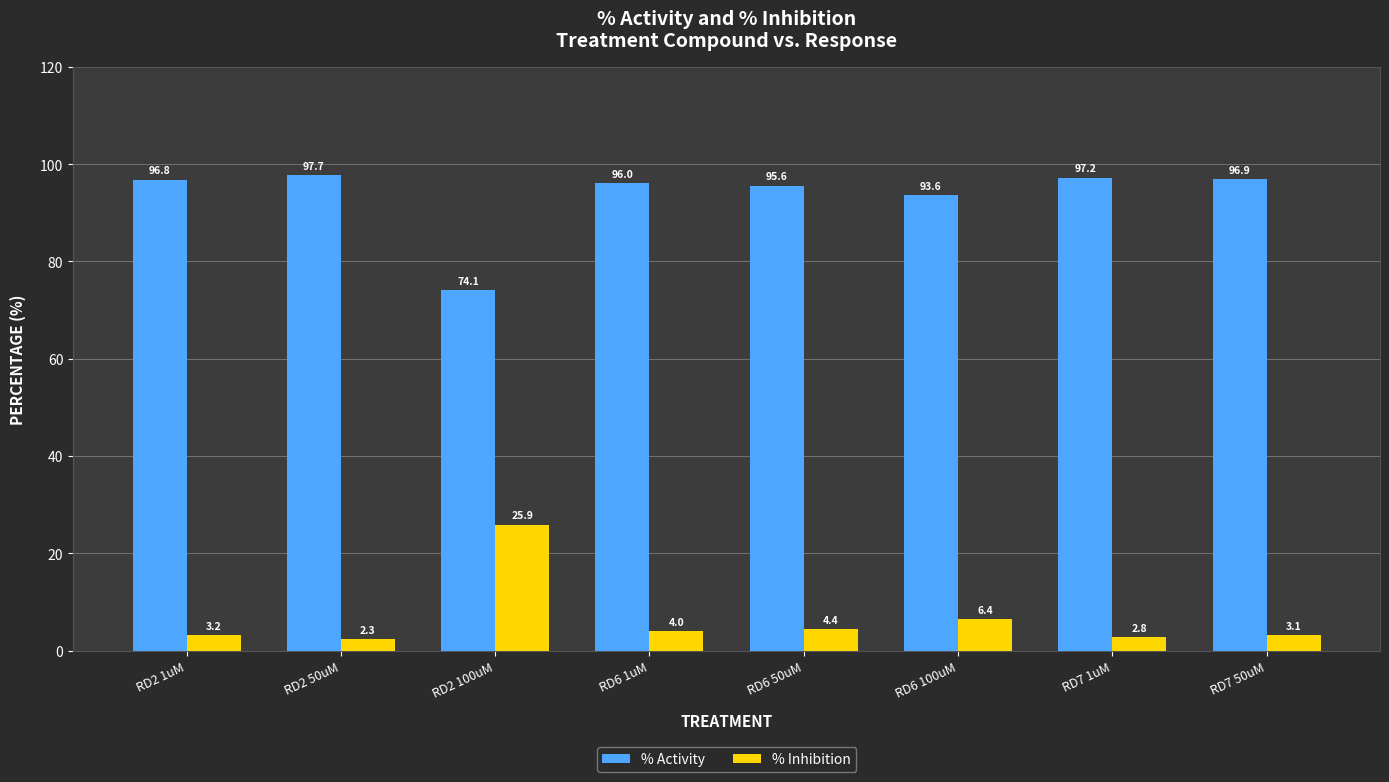

What is the difference between the highest and lowest values at RD7 50uM?

93.8